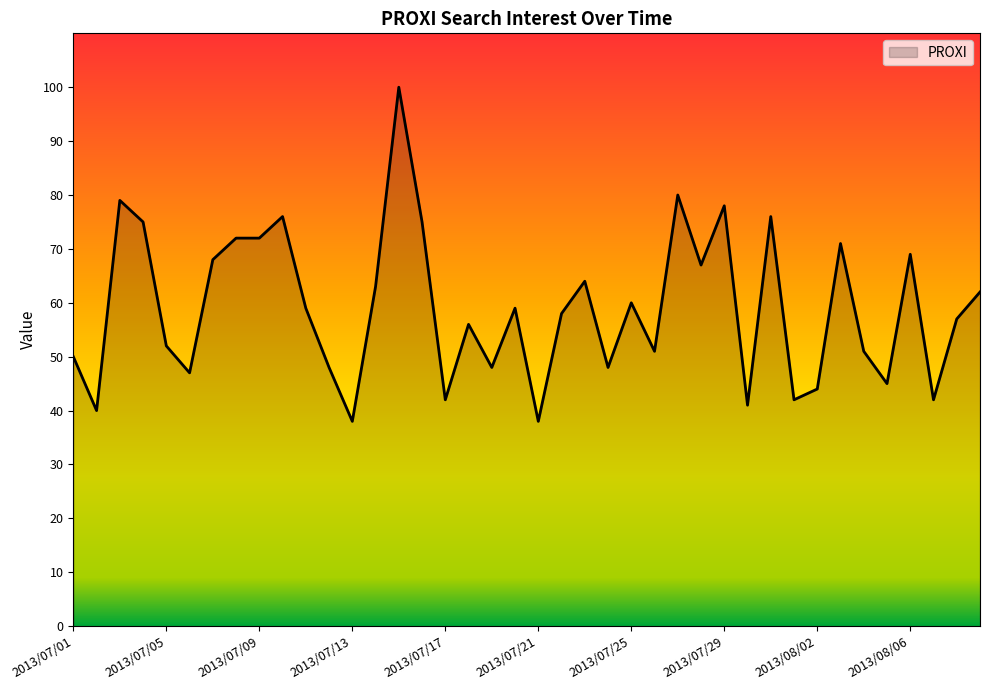

What is the difference between the second highest and minimum values?

42